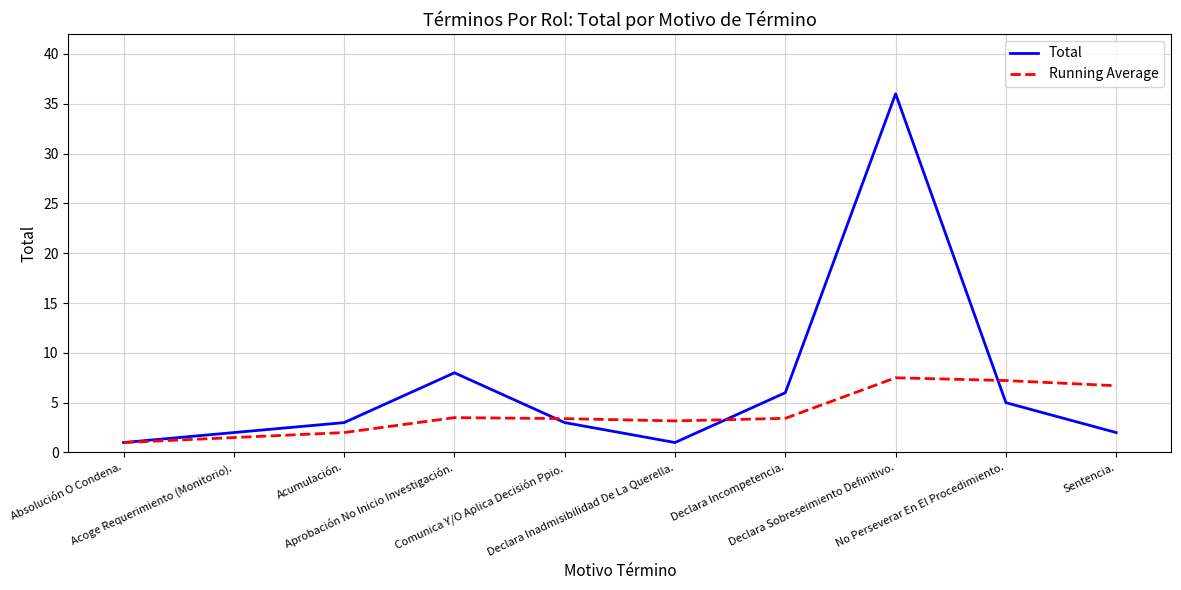

At which category does Total reach its first local valley?

Declara Inadmisibilidad De La Querella.